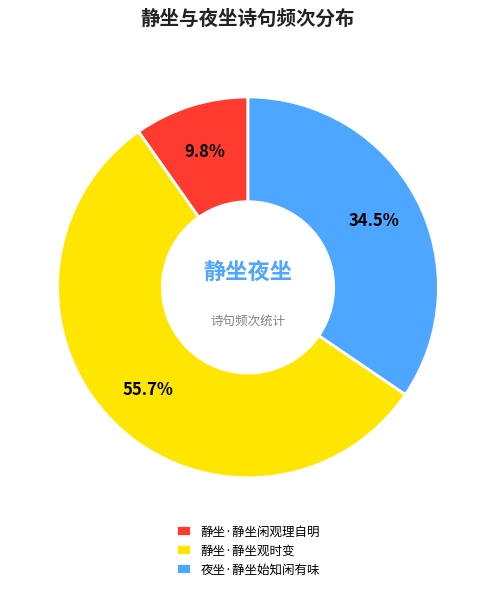

Between 静坐·静坐闲观理自明 and 静坐·静坐观时变, which is larger?

静坐·静坐观时变